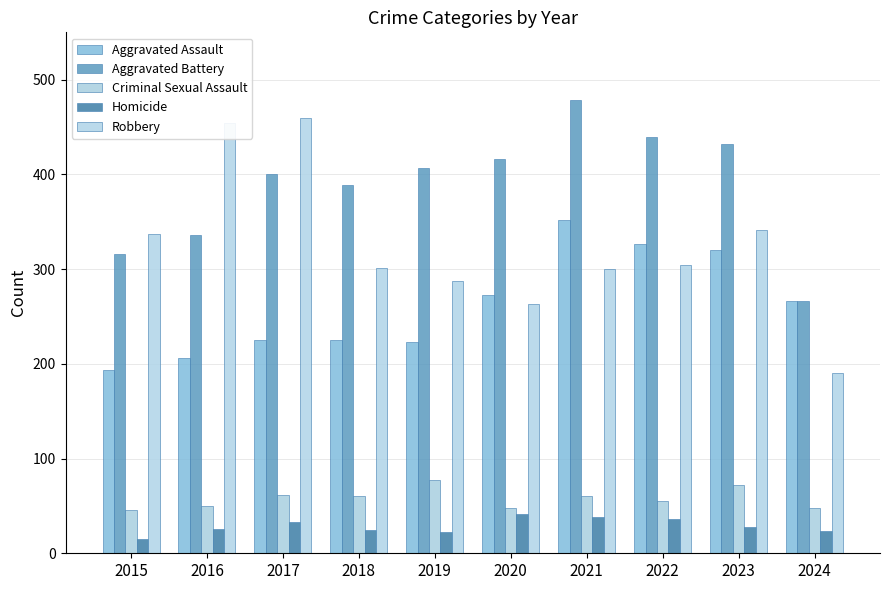

What is the value of the Homicide bar at the 4th from the left?

25